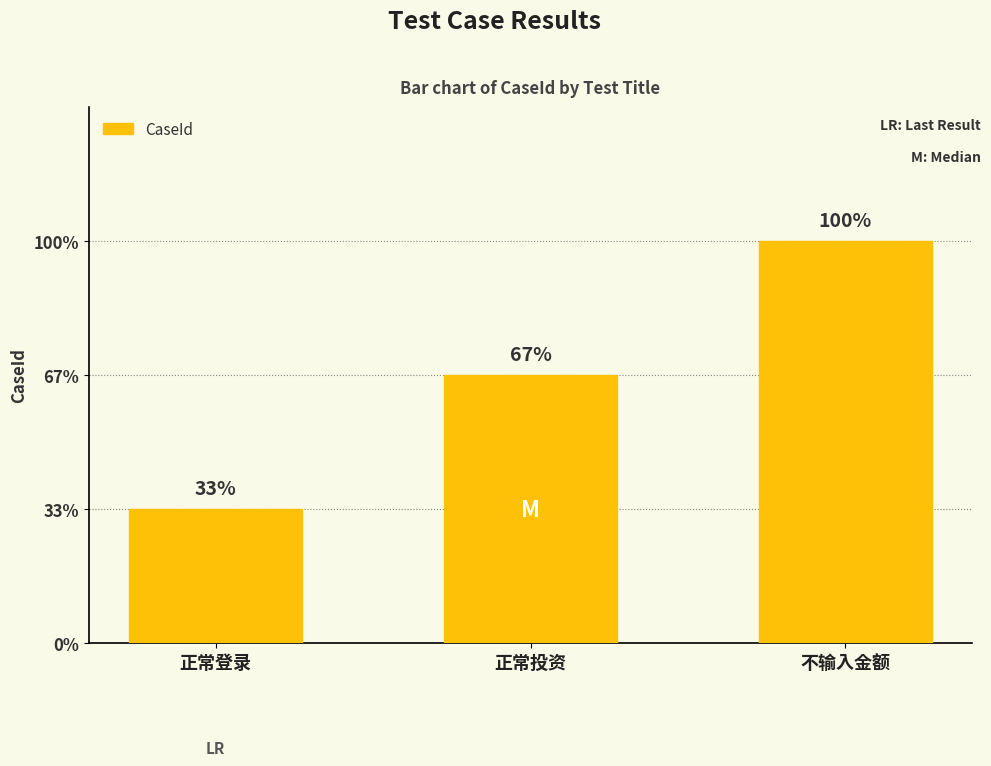

Are the bars horizontal?

No